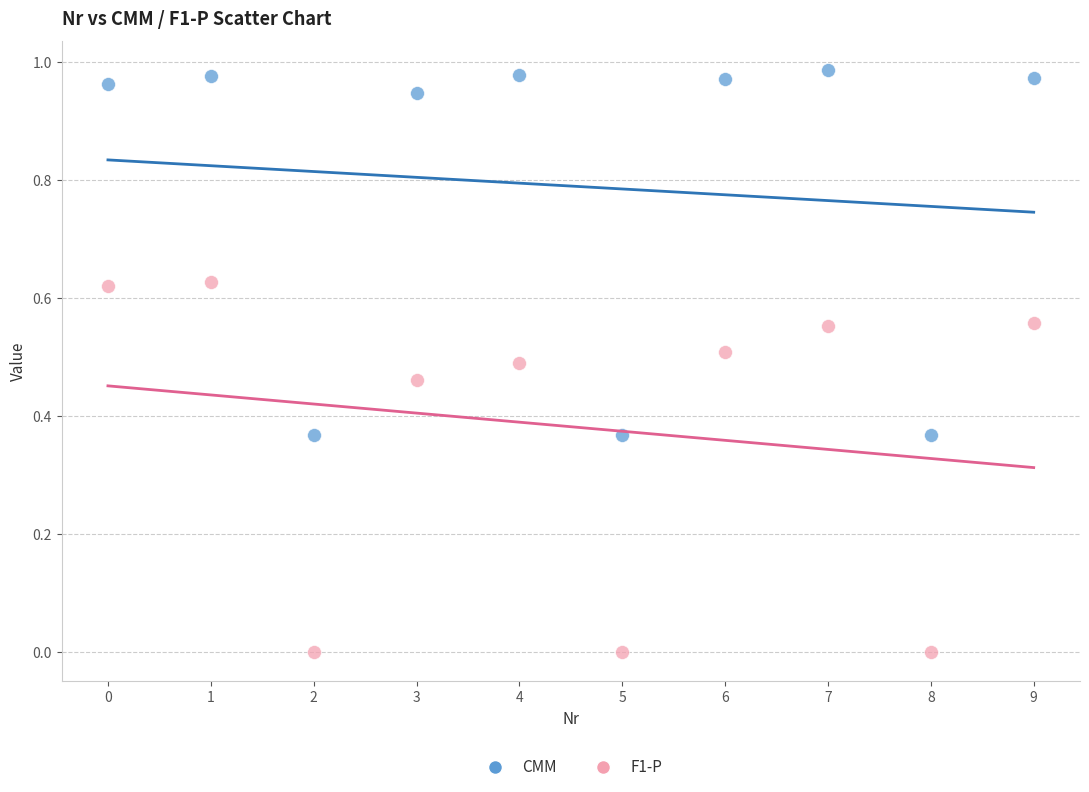

Which series contains the highest Y value?

CMM